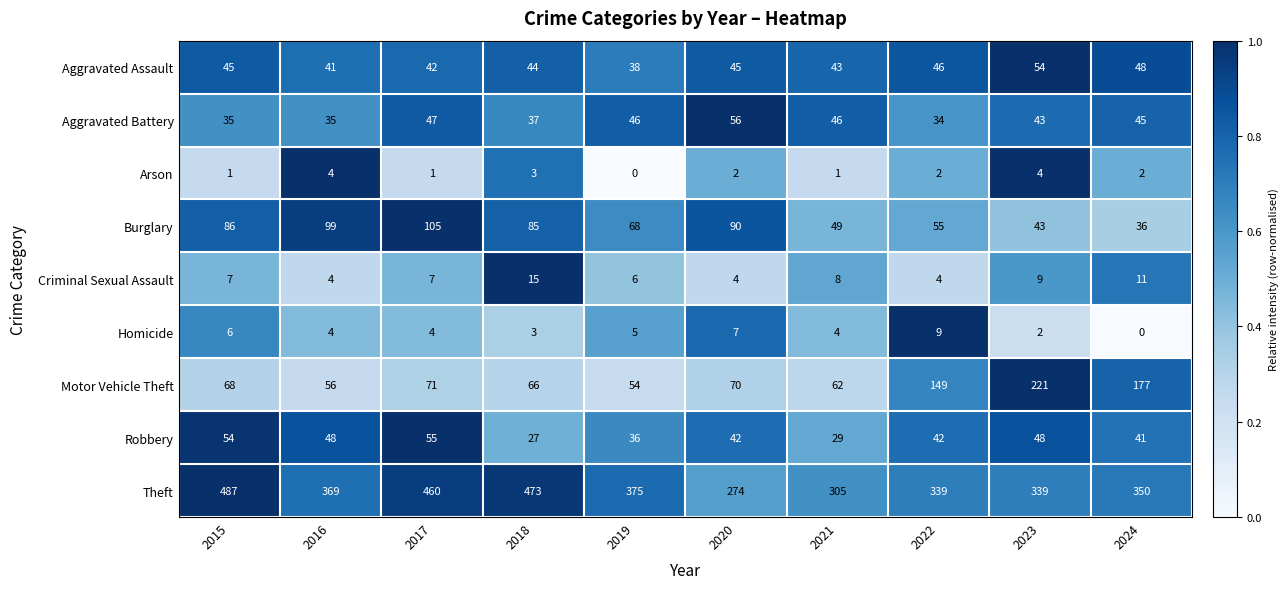

What is the spread (max minus min) of values at 2018?

470